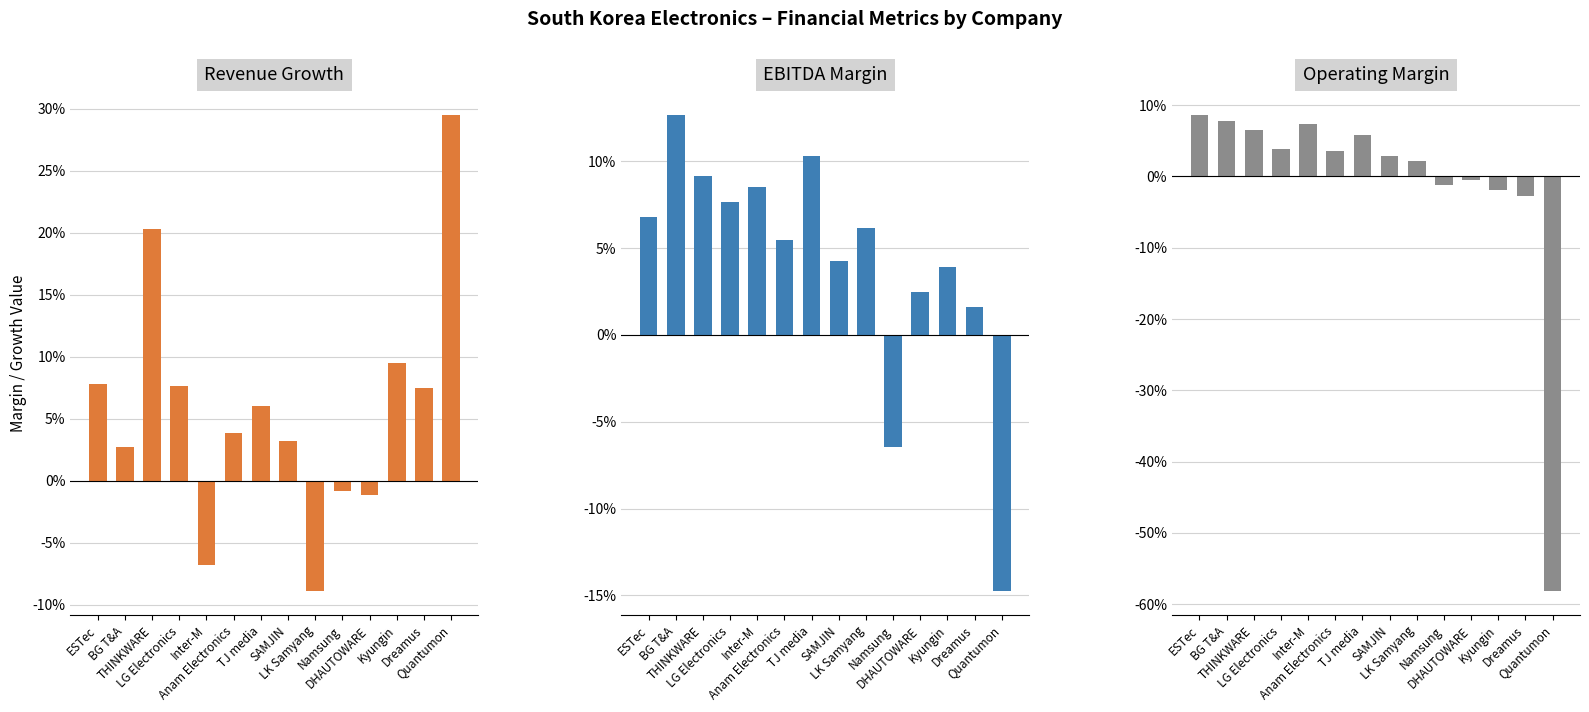

True or false: Operating Margin has a value of 0.0 at THINKWARE.

False